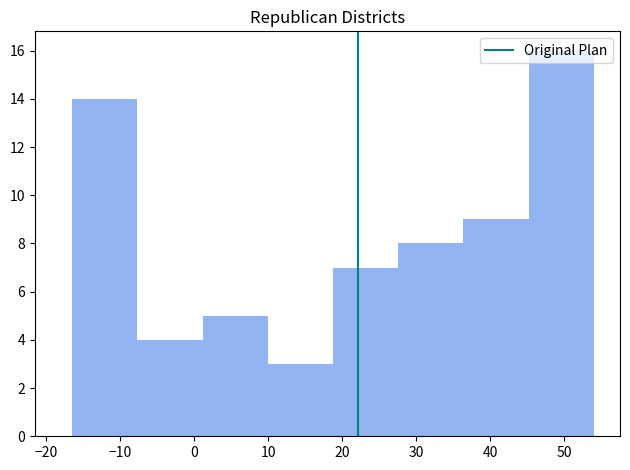

Reading left to right, list every bar in this chart as the range it spans on the x-axis followed by its height. Neither the bar edges nor the heights are printed on the chart, so give them approximately, as read against the axes.

-16 to -8: 14
-8 to 1: 4
1 to 10: 5
10 to 19: 3
19 to 28: 7
28 to 36: 8
36 to 45: 9
45 to 54: 16